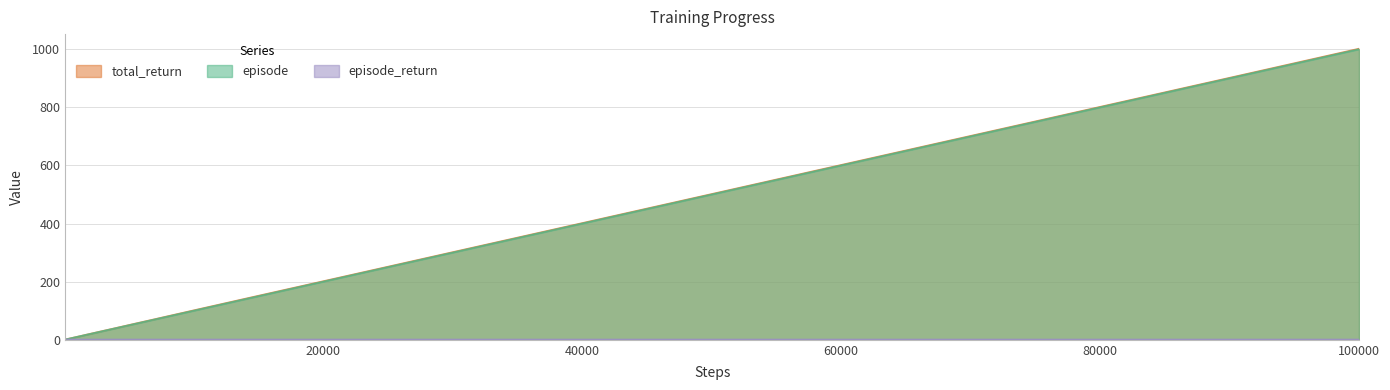

Which series has the largest range (max minus min)?

total_return